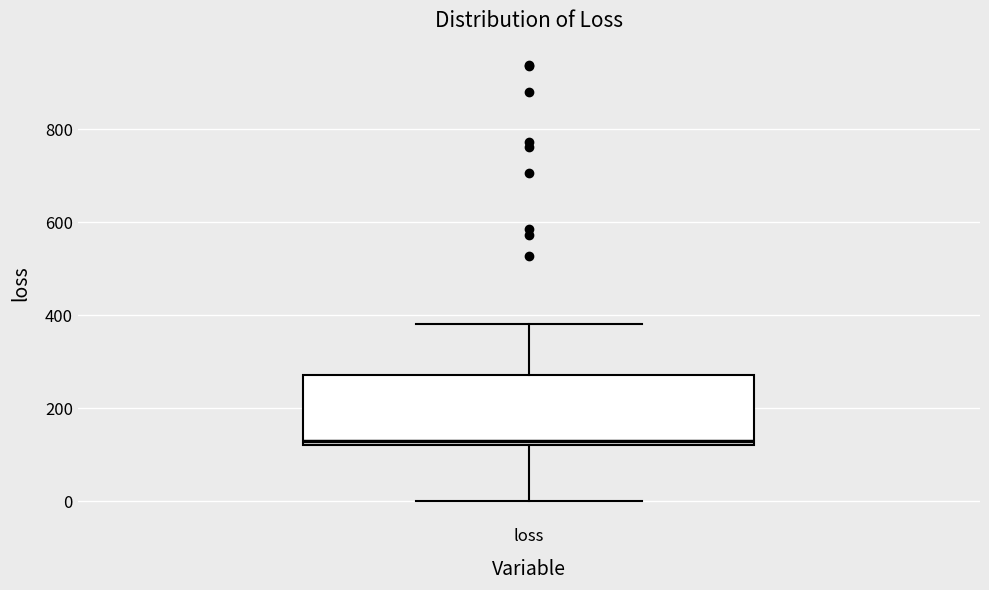

Read this box plot against the y-axis: the position of the median line, the range covered by the box, and the ends of both whiskers. The values are not printed on the chart, so give them approximately, as read against the axis.

median 120 (just above the box's lower edge), box 120 to 280, whiskers 0 to 380